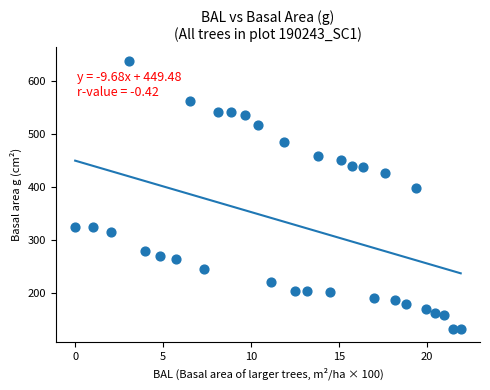

What Y value in the scatter plot is closest to 385?

397.6